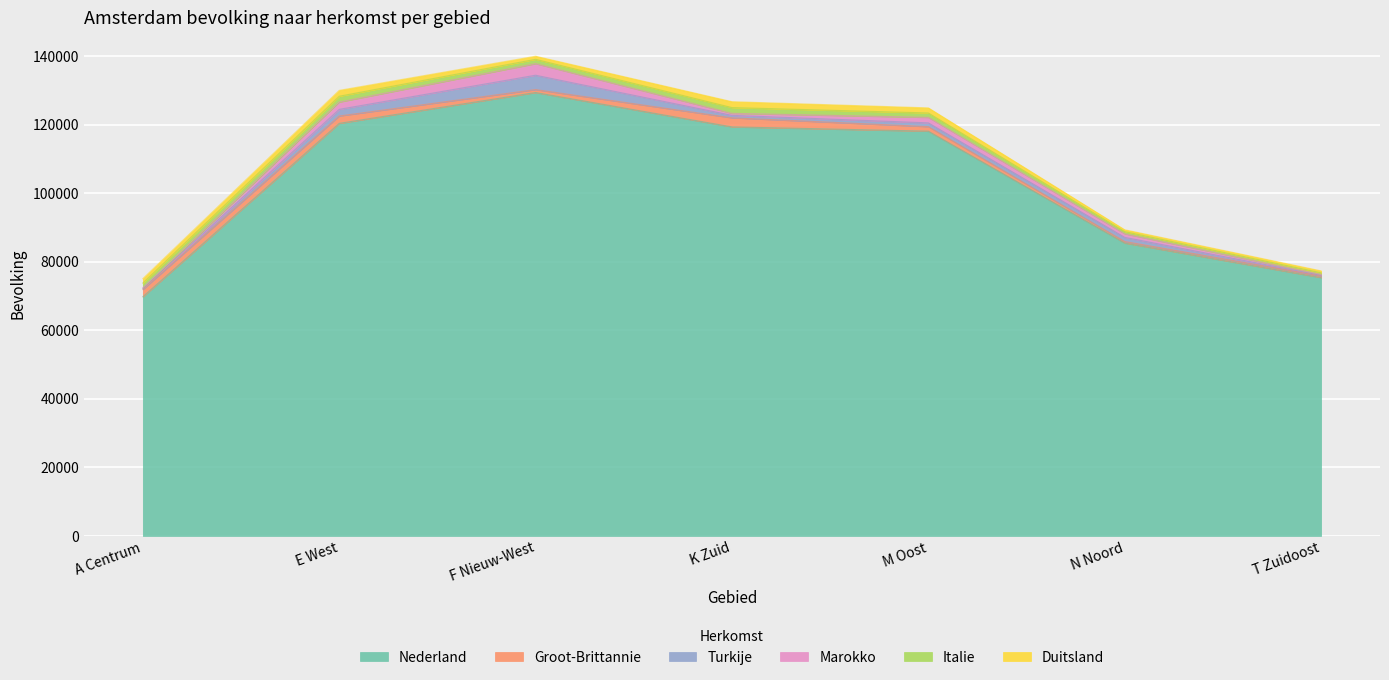

Is the value of Groot-Brittannie at F Nieuw-West greater than the value of Italie at E West?

No